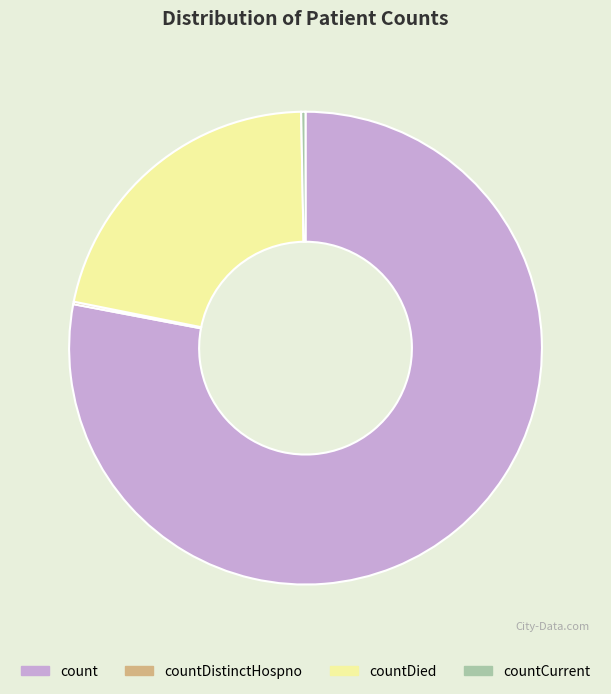

Combined, do countDied and count account for over 50%?

Yes